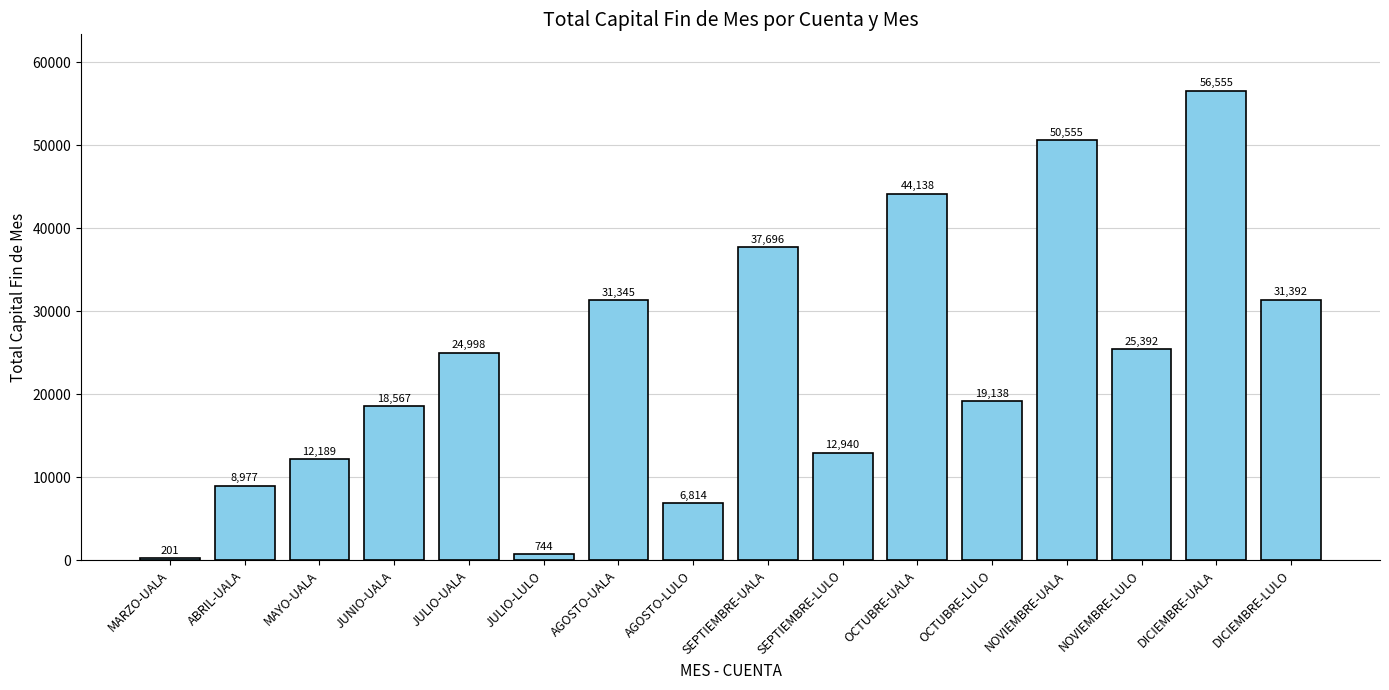

Approximately how many times larger is the value at MAYO-UALA compared to JUNIO-UALA?

0.7